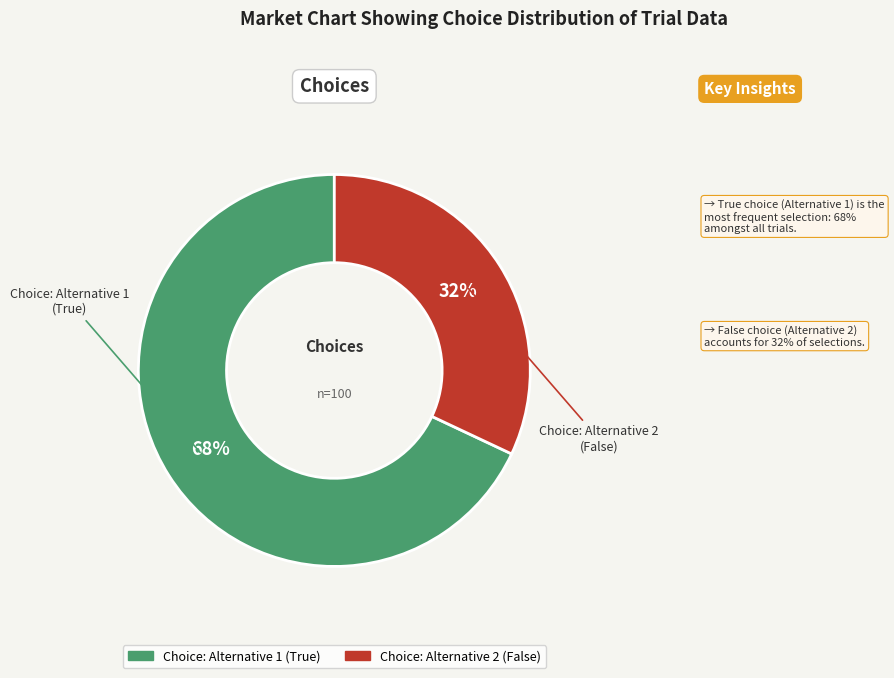

To the nearest percent, what is the combined percentage of Choice: Alternative 2 (False) and Choice: Alternative 1 (True)?

100%